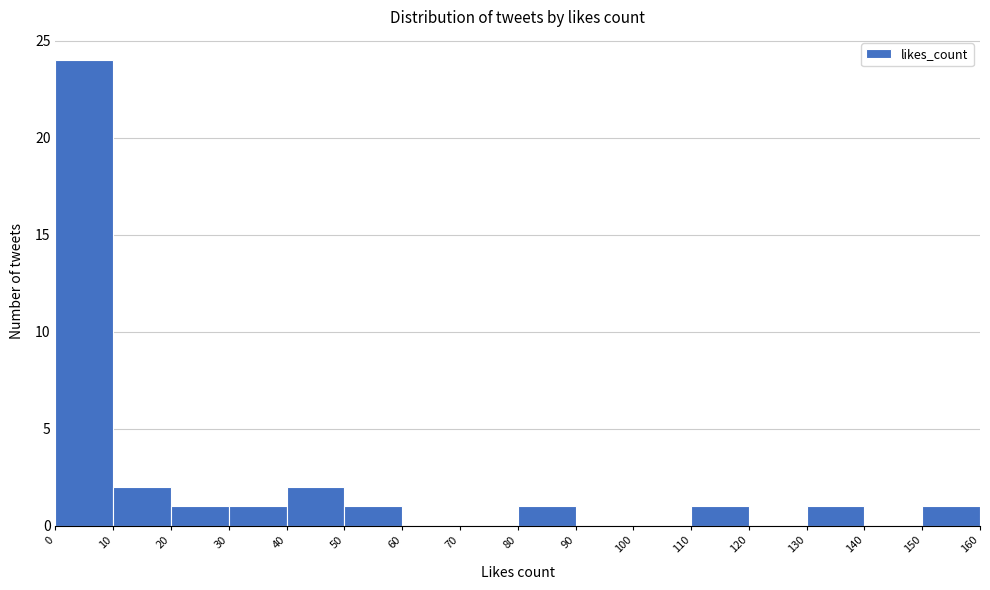

Reading left to right, list every bar in this chart as the range it spans on the x-axis followed by its height. The values are not printed on the chart, so give them approximately, as read against the axis.

0 to 10: 24
10 to 20: 2
20 to 30: 1
30 to 40: 1
40 to 50: 2
50 to 60: 1
60 to 70: 0
70 to 80: 0
80 to 90: 1
90 to 100: 0
100 to 110: 0
110 to 120: 1
120 to 130: 0
130 to 140: 1
140 to 150: 0
150 to 160: 1